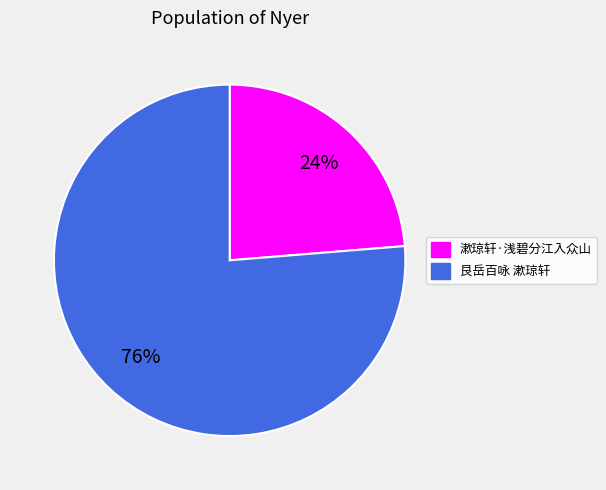

True or false: 漱琼轩·浅碧分江入众山 accounts for 13% of the total.

False